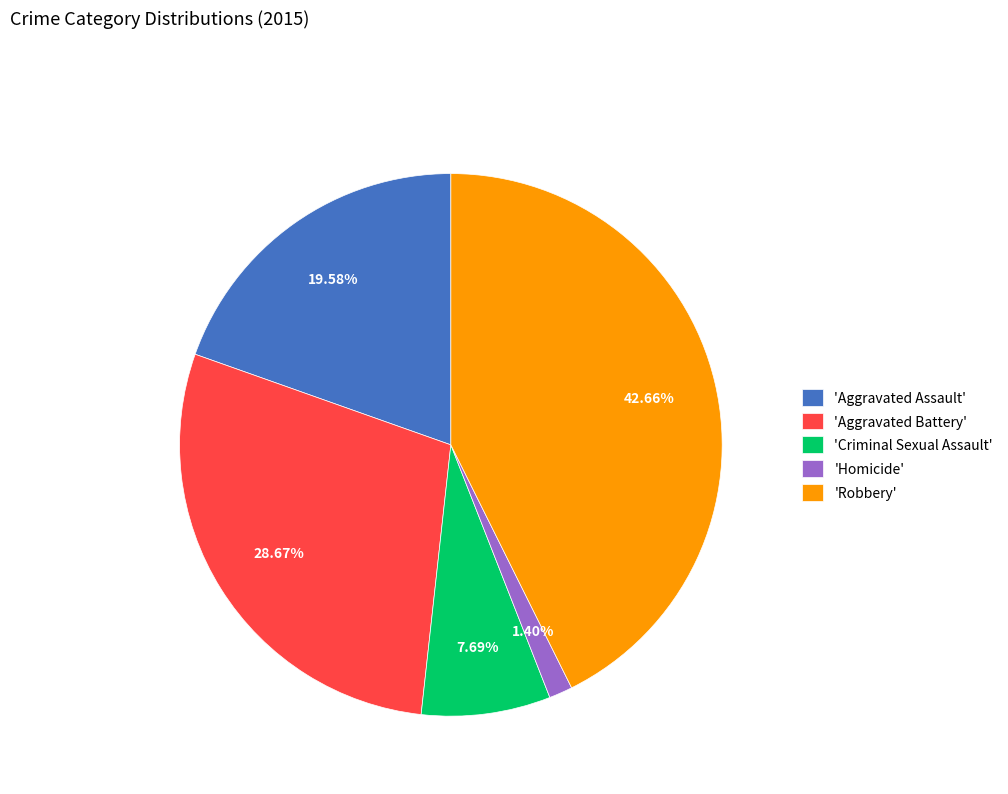

Count the number of slices in the pie.

5